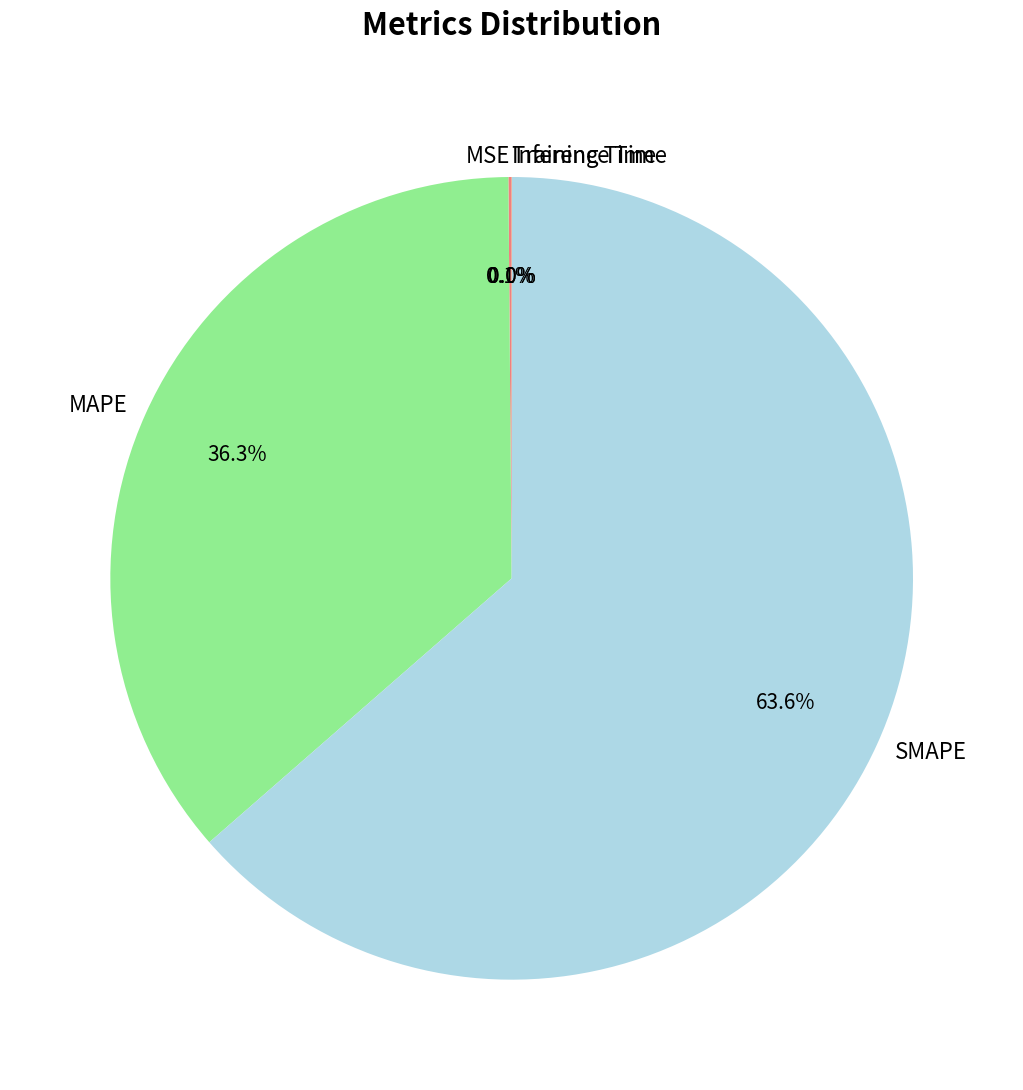

What is the largest slice in the pie chart?

SMAPE